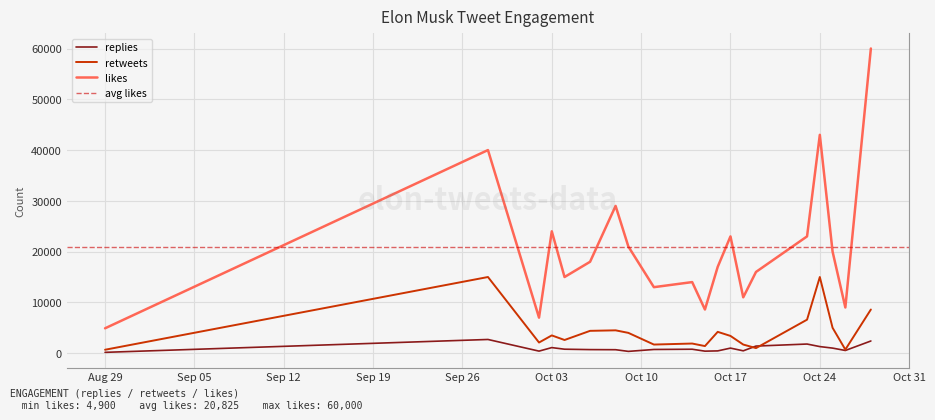

How many lines are shown in the chart?

3